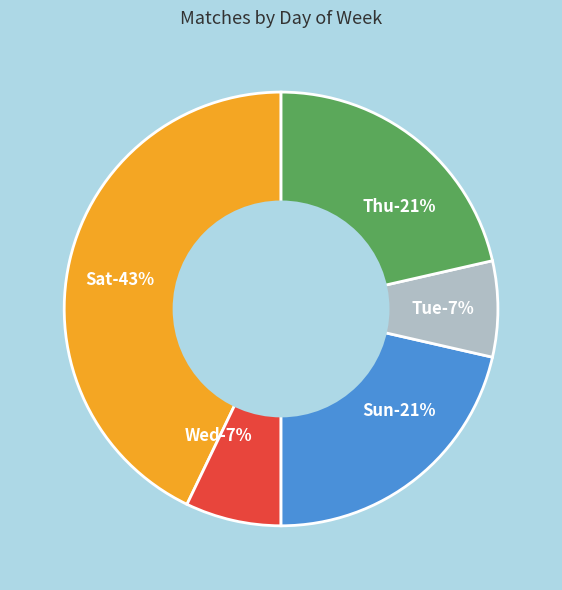

To the nearest percent, what percentage of the pie is Wed?

7%